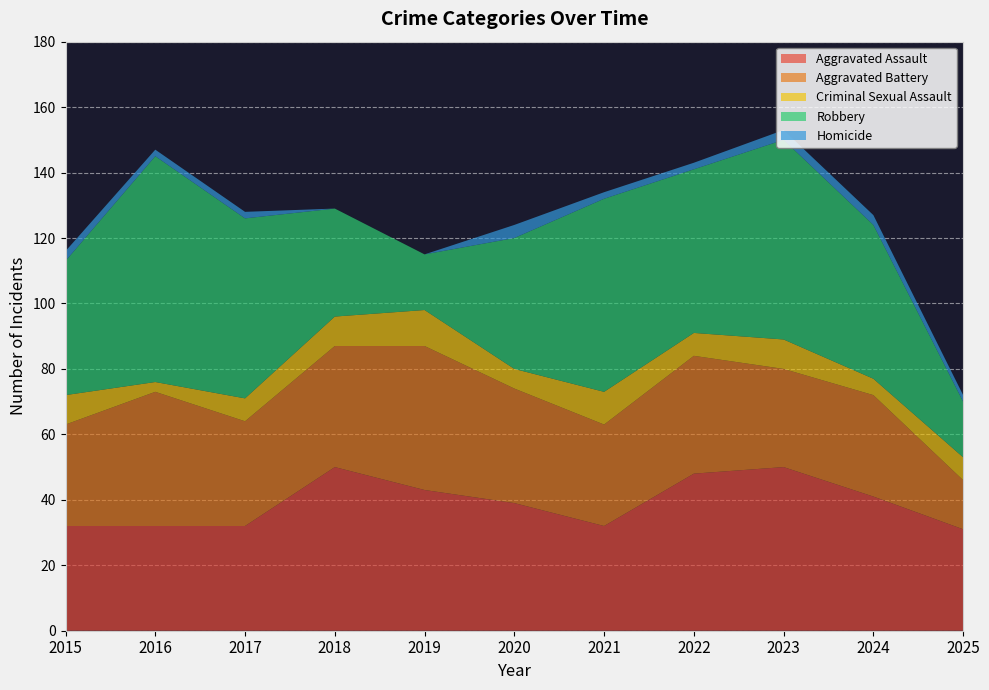

Reading left to right, list all the values displayed in this chart.

Aggravated Assault: 2015=32	2016=32	2017=32	2018=50	2019=43	2020=39	2021=32	2022=48	2023=50	2024=41	2025=31
Aggravated Battery: 2015=31	2016=41	2017=32	2018=37	2019=44	2020=35	2021=31	2022=36	2023=30	2024=31	2025=15
Criminal Sexual Assault: 2015=9	2016=3	2017=7	2018=9	2019=11	2020=6	2021=10	2022=7	2023=9	2024=5	2025=7
Robbery: 2015=41	2016=69	2017=55	2018=33	2019=17	2020=40	2021=59	2022=50	2023=61	2024=47	2025=17
Homicide: 2015=3	2016=2	2017=2	2018=0	2019=0	2020=4	2021=2	2022=2	2023=3	2024=3	2025=2